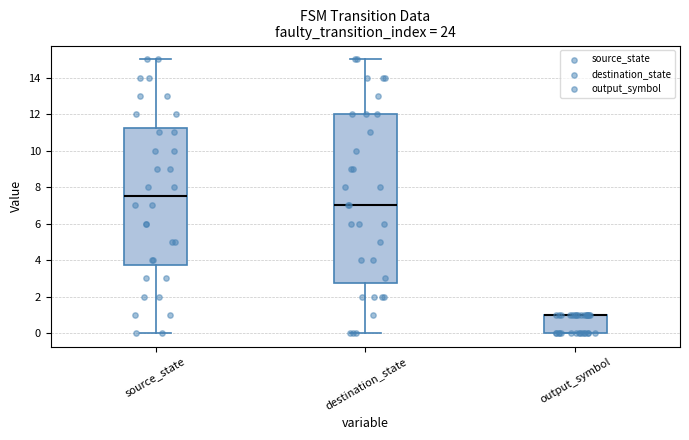

Reading left to right, read every box against the y-axis: the position of its median line, the range the box covers, and the ends of its whiskers. The values are not printed on the chart, so give them approximately, as read against the axis.

source_state: median 7.6, box 3.8 to 11.2, whiskers 0.0 to 15.0
destination_state: median 7.0, box 2.8 to 12.0, whiskers 0.0 to 15.0
output_symbol: median 1.0 (drawn on the box's upper edge), box 0.0 to 1.0, whiskers 0.0 to 1.0